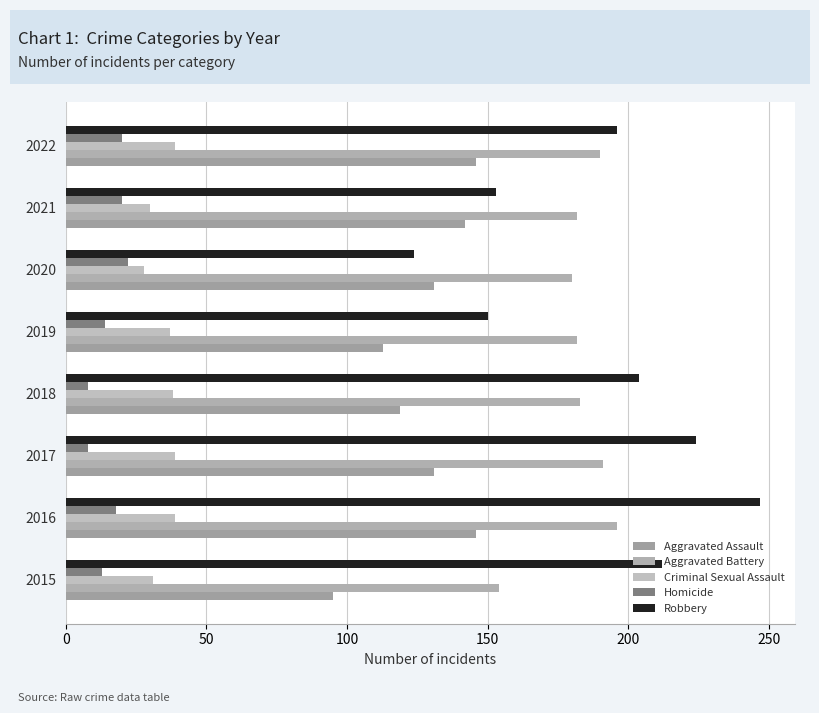

How many values in the Robbery series are below 204?

4